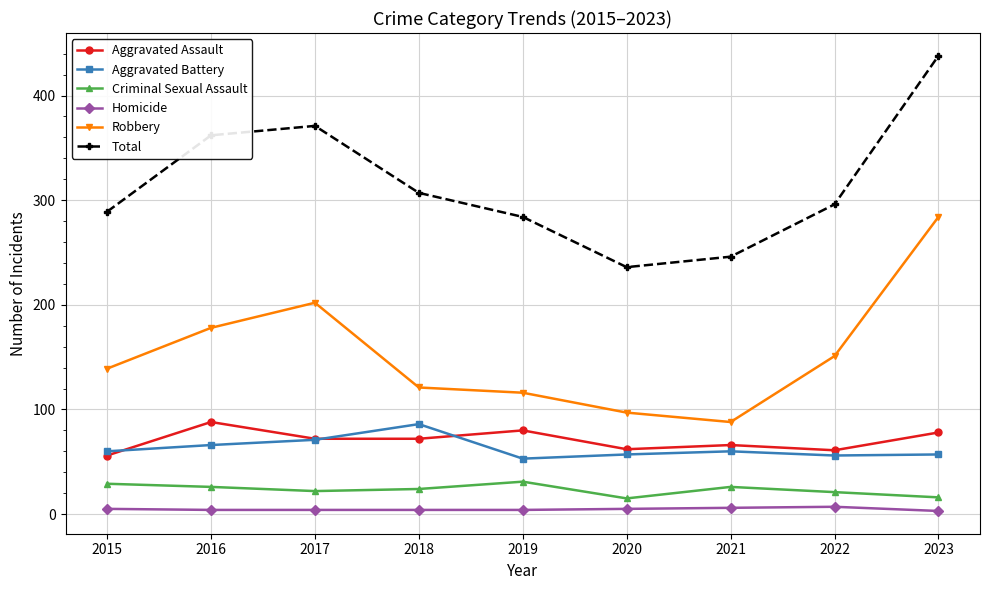

True or false: Criminal Sexual Assault has a value of 26 at 2016.

True